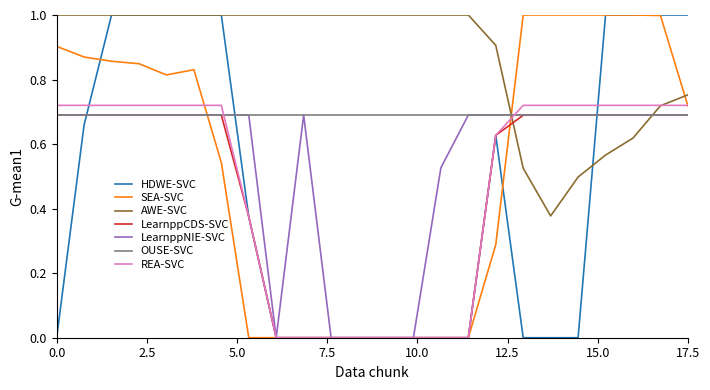

Which series has the largest total across all categories?

AWE-SVC